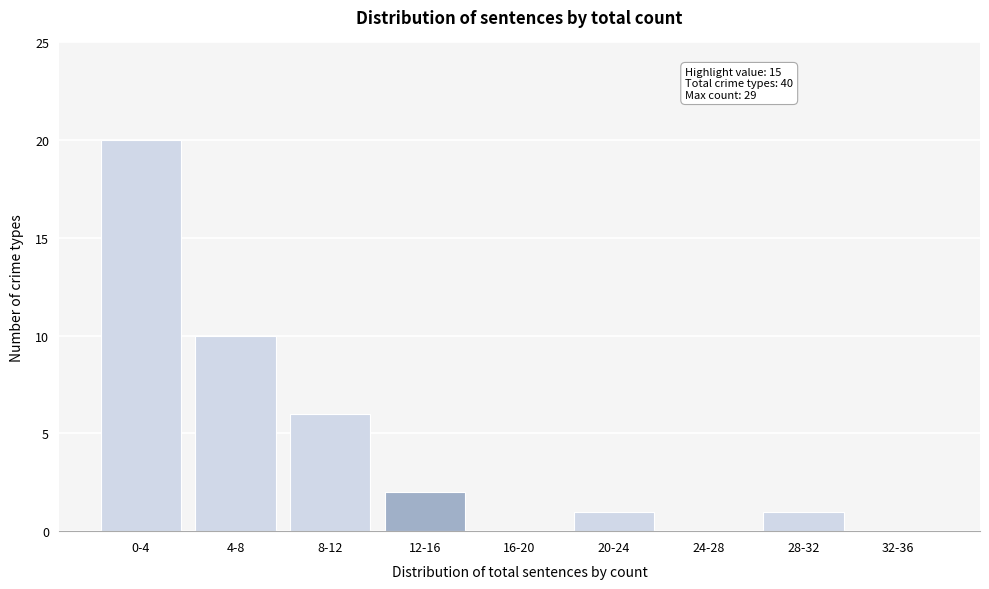

Reading left to right, extract all data points from this chart.

0-4=20	4-8=10	8-12=6	12-16=2	16-20=0	20-24=1	24-28=0	28-32=1	32-36=0